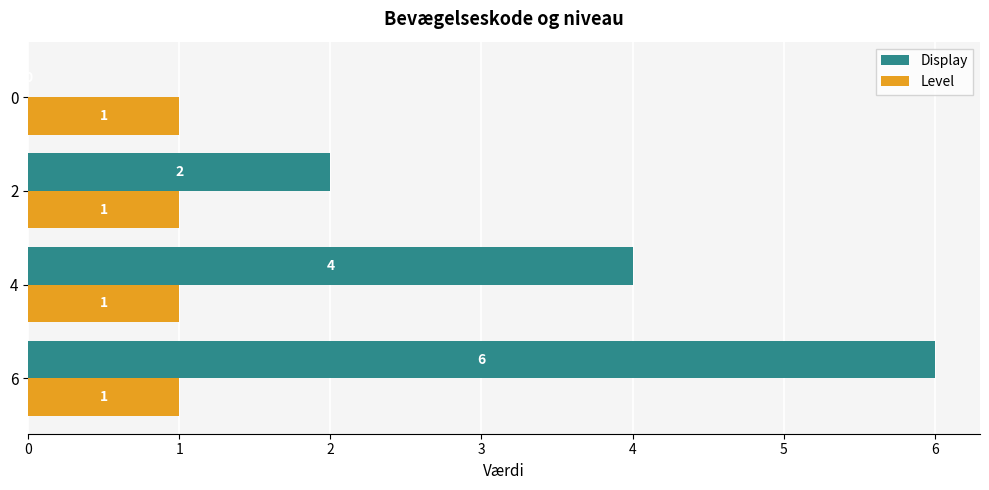

Between 6 and 0, which series saw the biggest shift?

Display